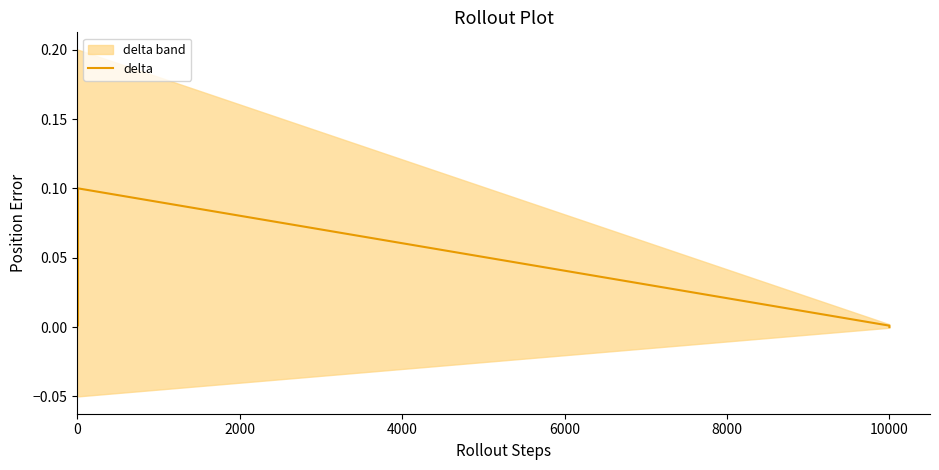

Reading left to right, list all the values displayed in this chart.

0.0	0.0	0.0	0.1	0.0	0.0	0.0	0.0